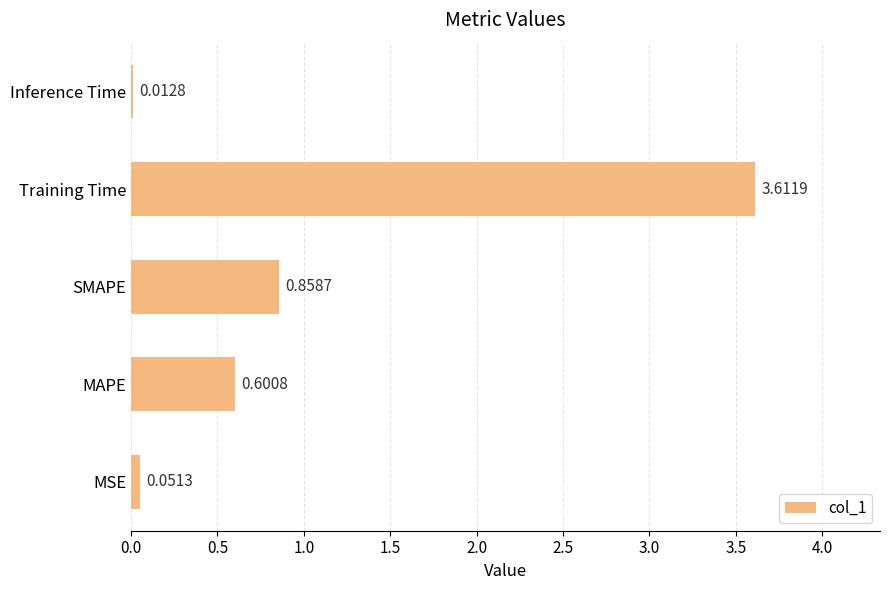

What is the sum of all values?

5.1